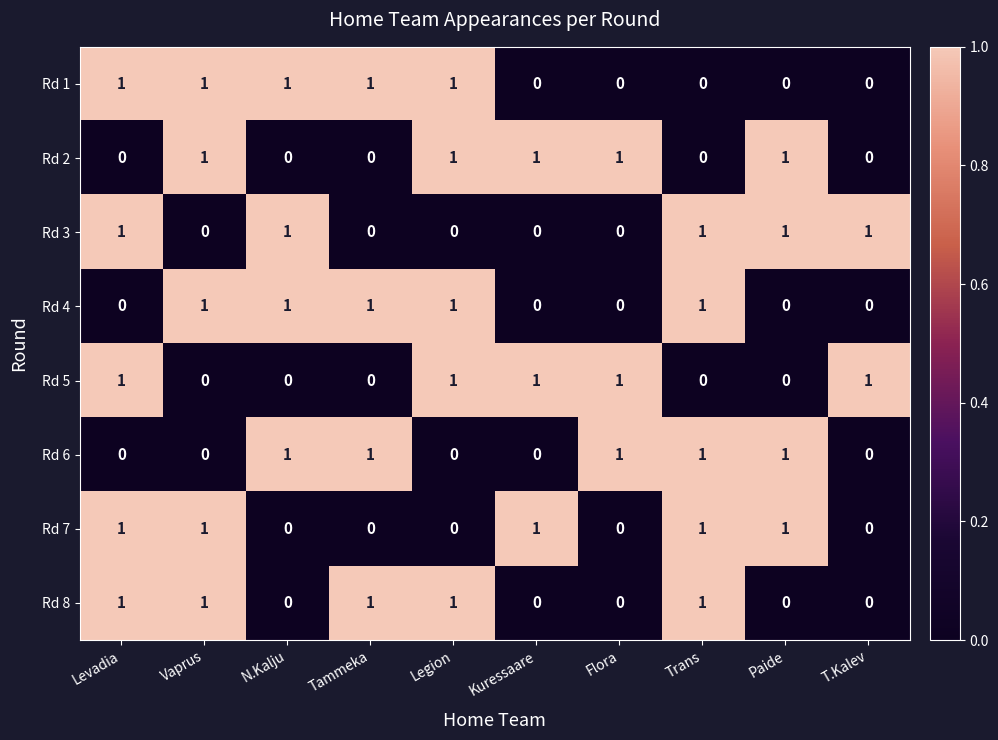

How many data points does each series have?

10